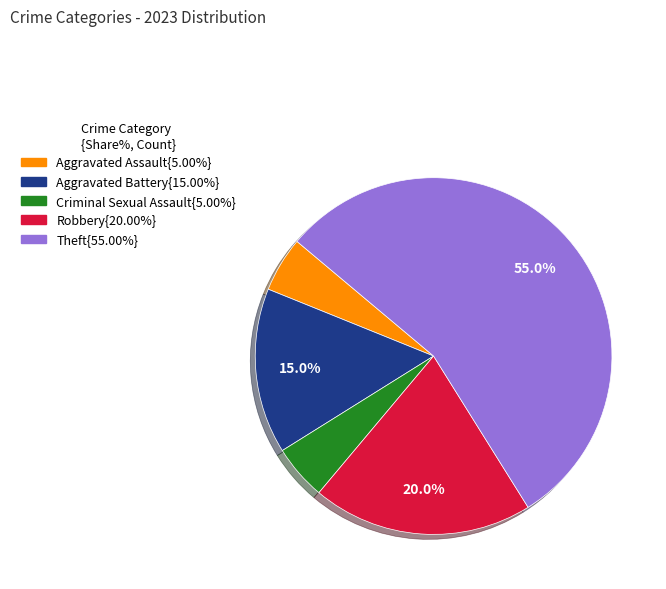

Is there any slice that represents more than half of the pie?

Yes